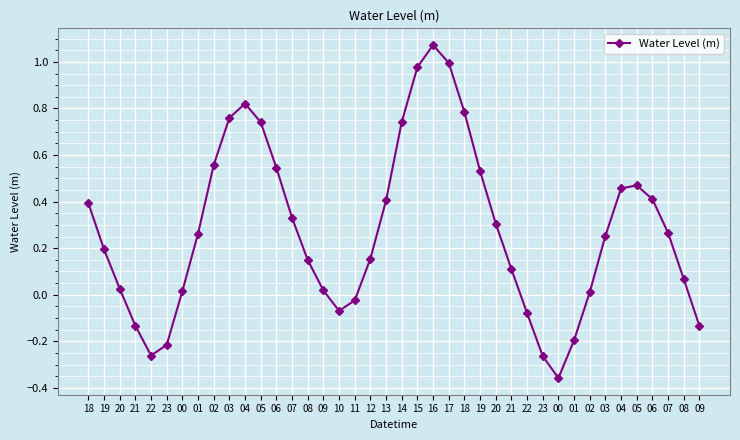

How many lines are shown in the chart?

1